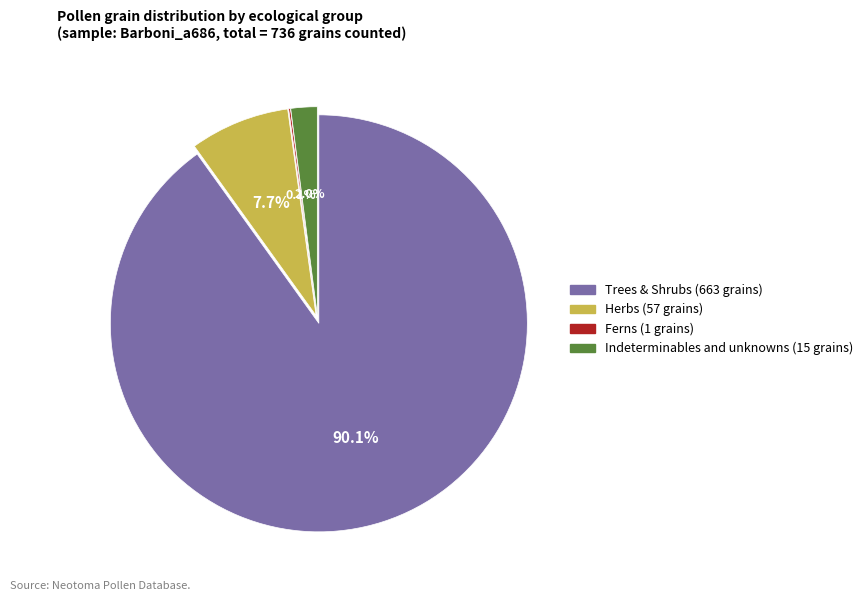

To the nearest percent, what percentage of the pie is INUN?

2%